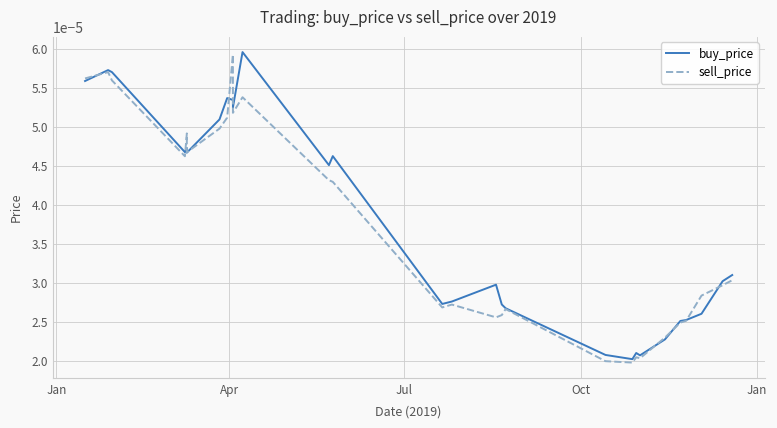

Where do sell_price and buy_price first cross each other?

Jan and Apr